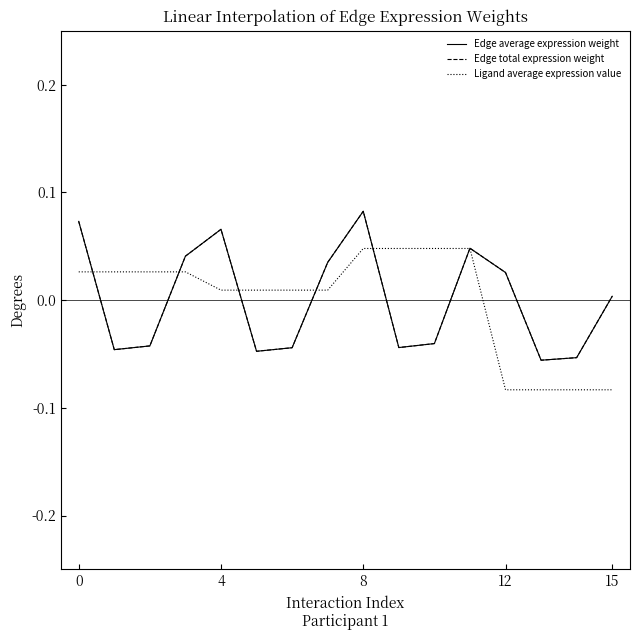

Does the chart display data point markers on the line(s)?

No